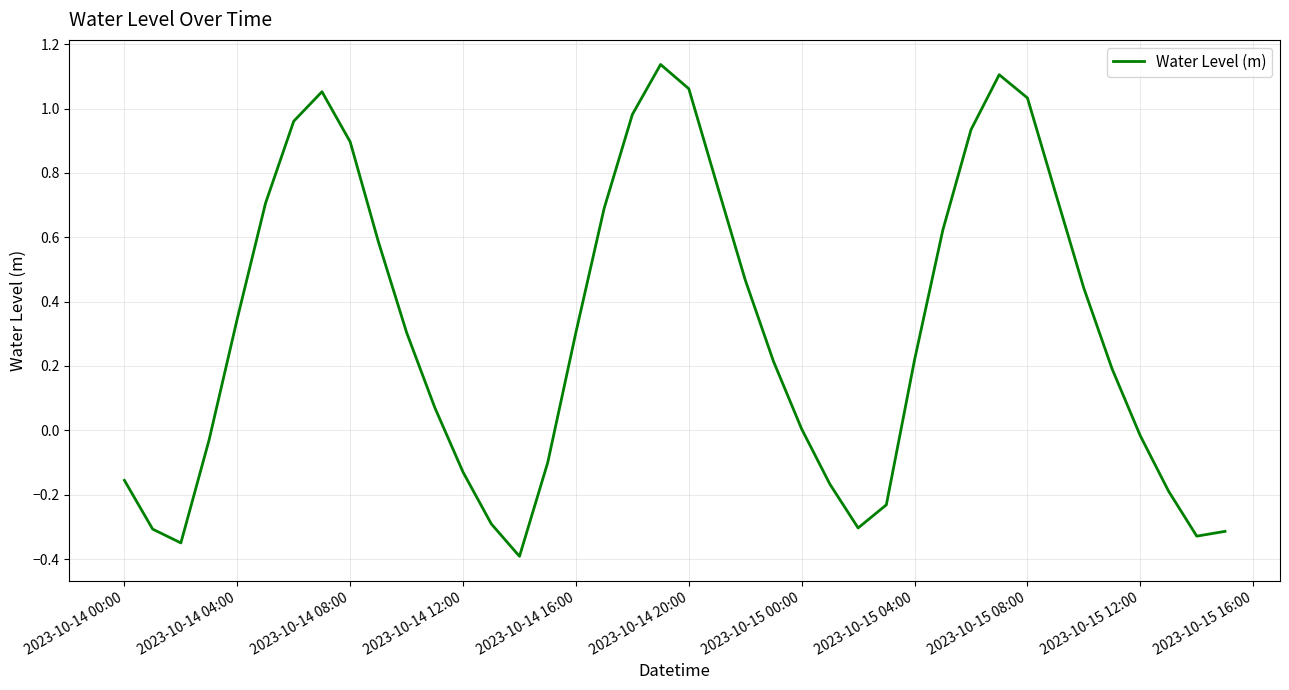

What is the smallest value displayed?

-0.4